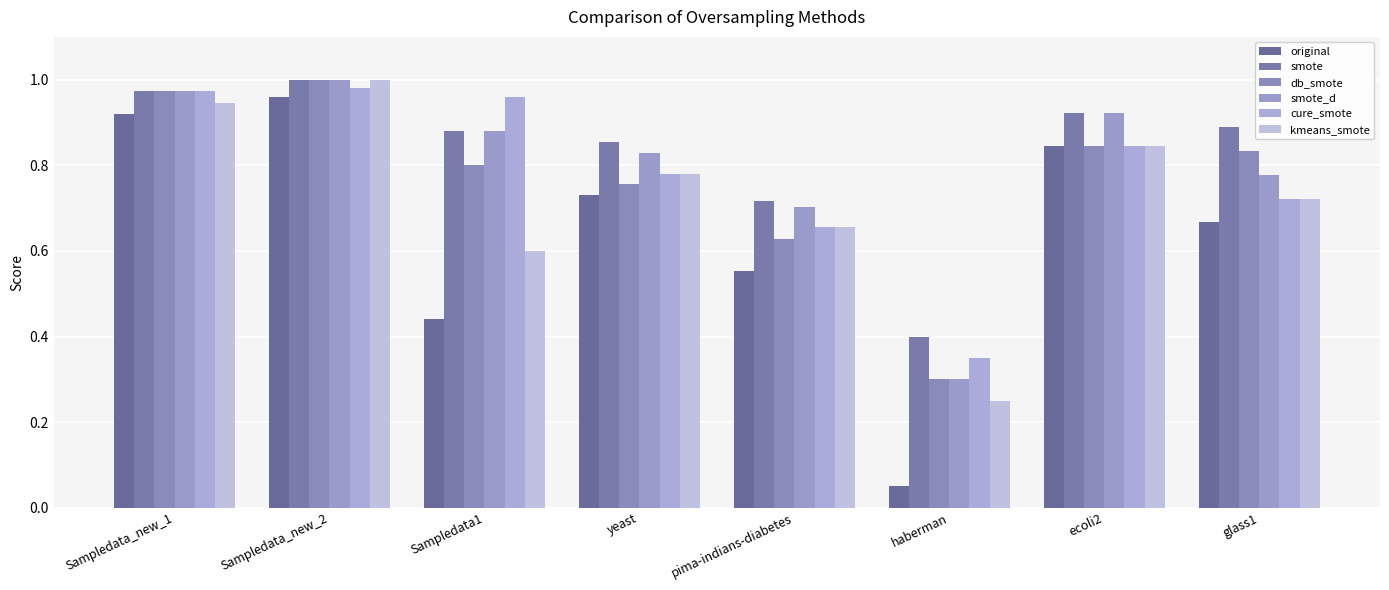

How many bars are there in total?

48